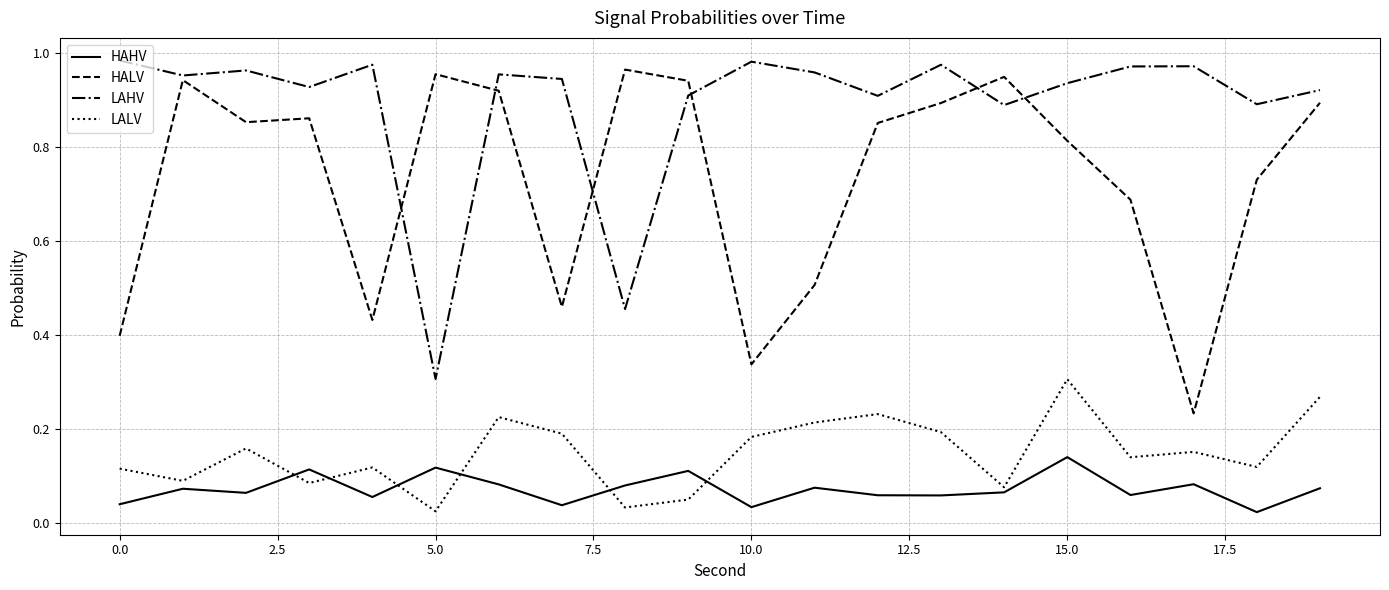

What is the sum of all HALV values?

14.6